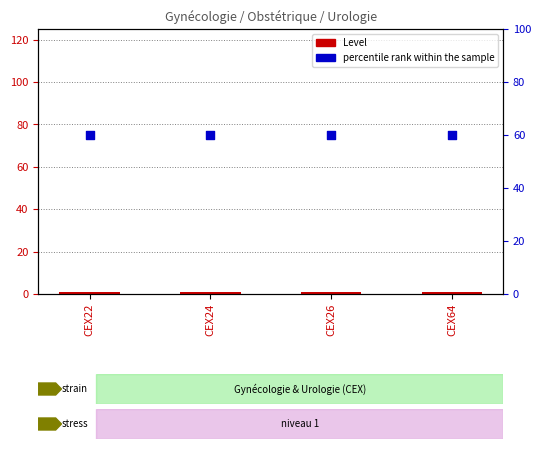

Which series reaches the minimum Y coordinate?

Level